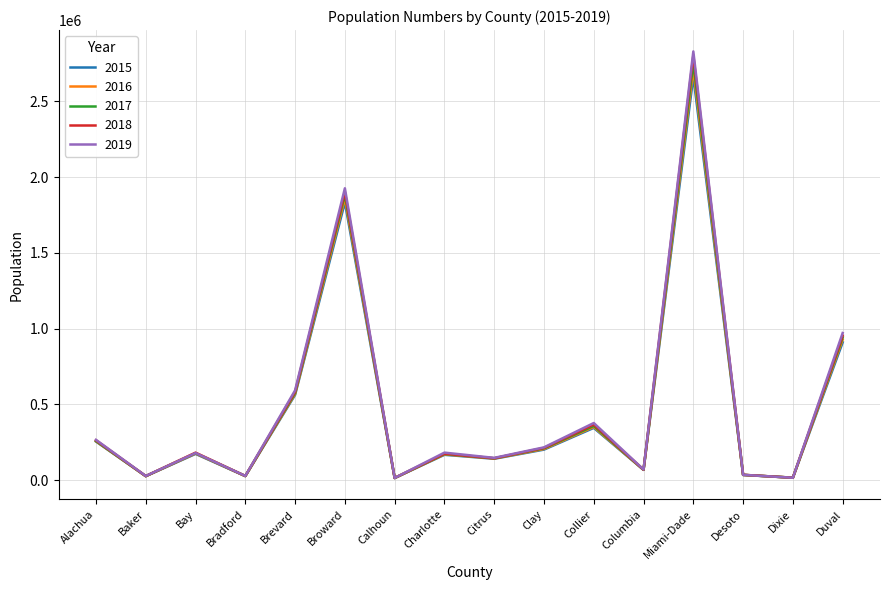

How many categories are shown in the chart?

16